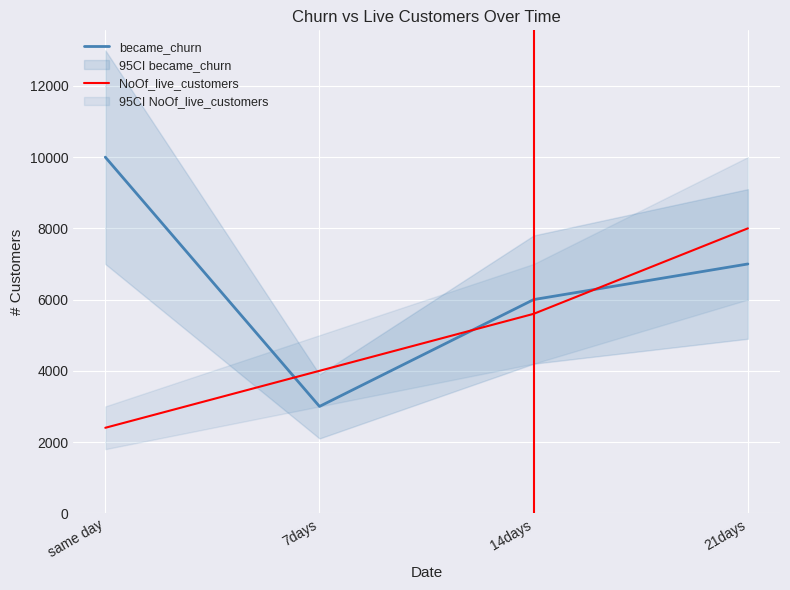

Where is became_churn nearest to the value 6500?

14days